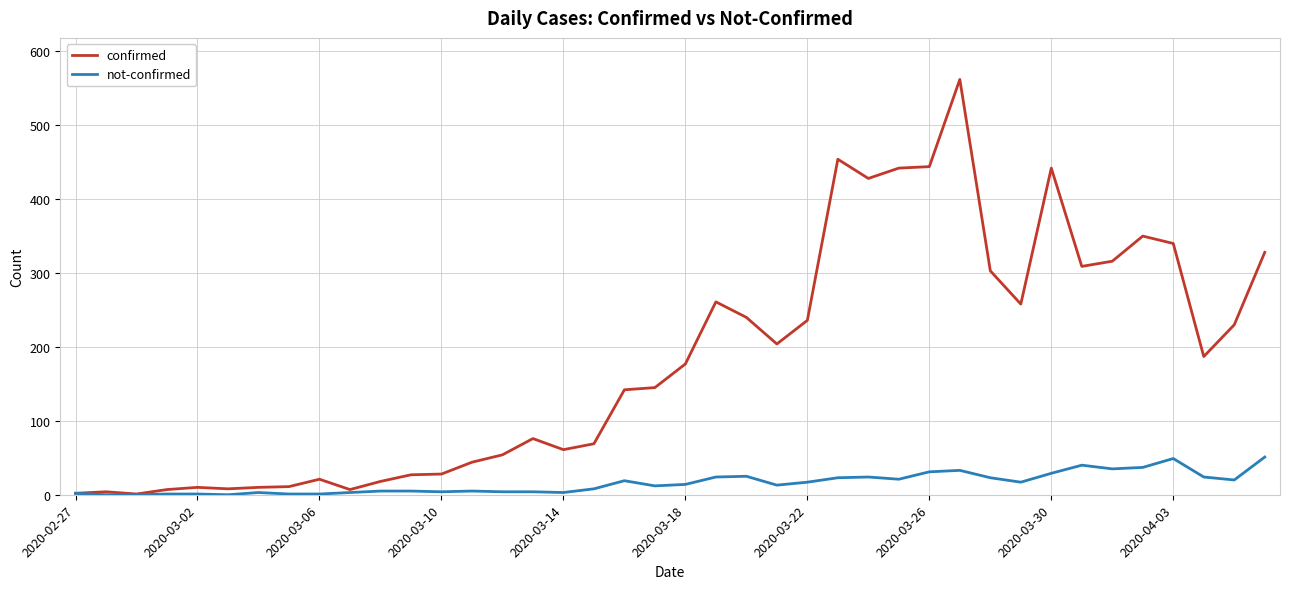

Rank the series by their average value, from lowest to highest.

not-confirmed, confirmed